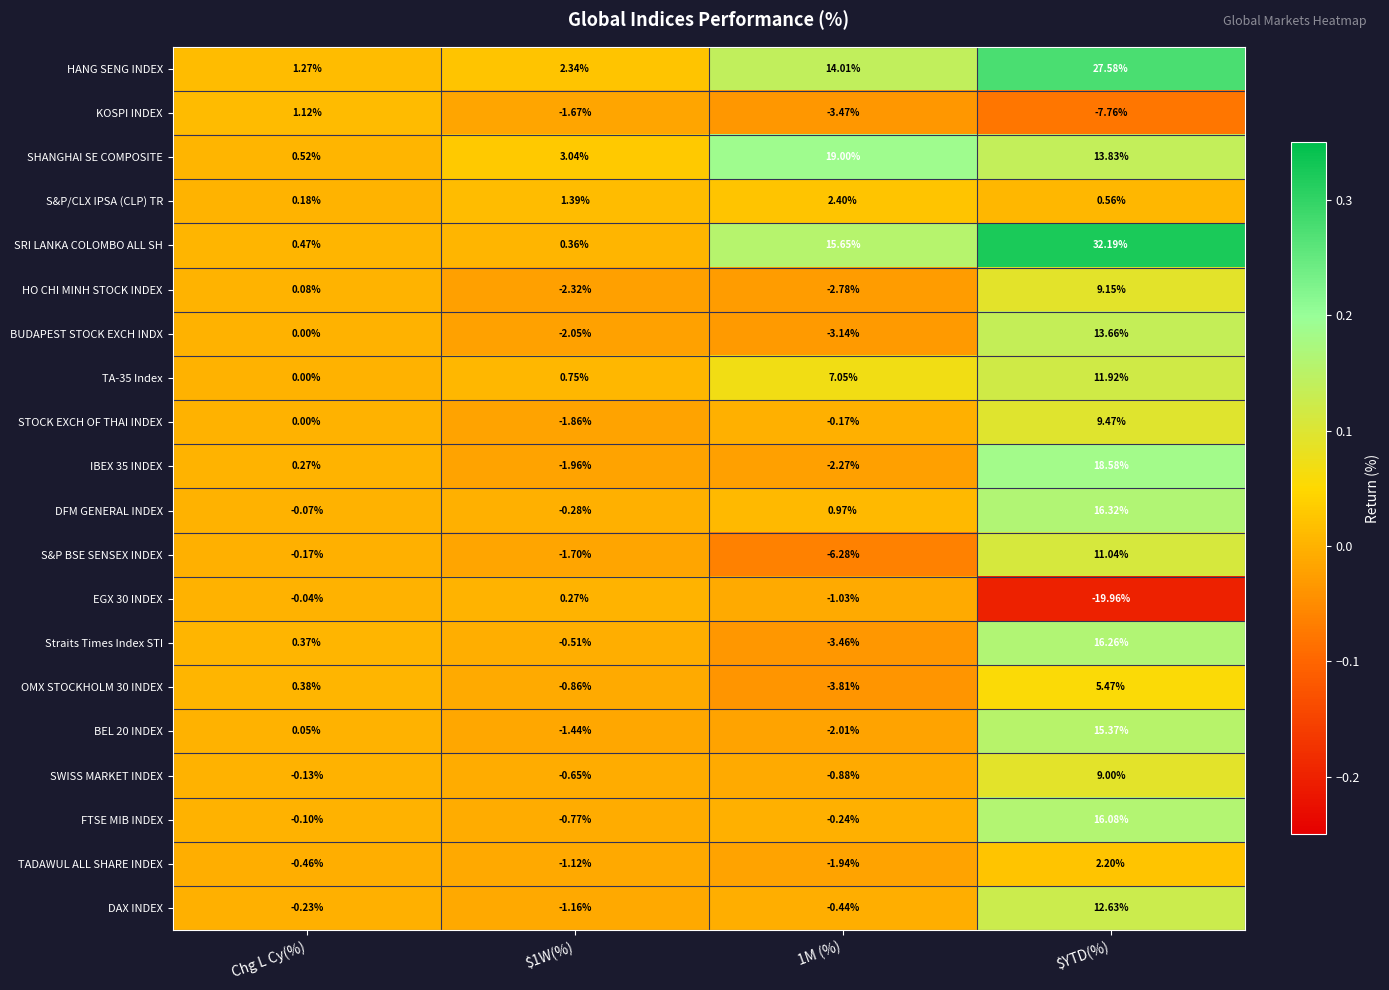

At which category is the sum across all series the highest?

$YTD(%)